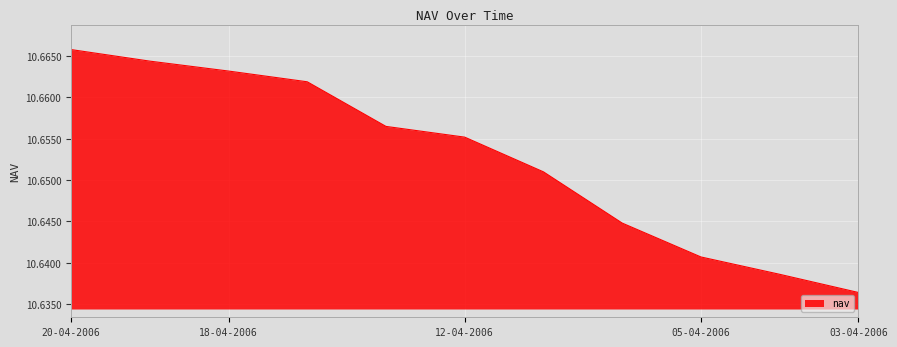

What is the label of the 6th point from the left?

12-04-2006